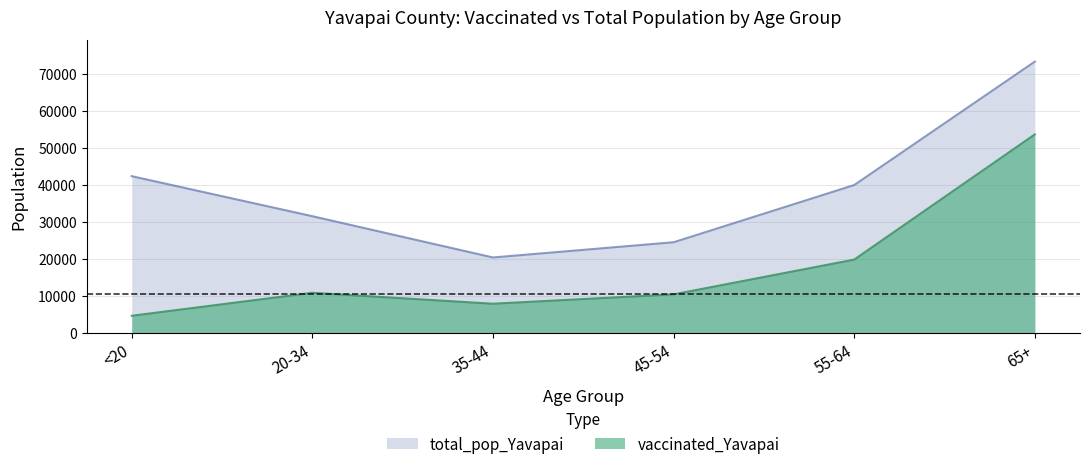

At which label does total_pop_Yavapai reach its peak?

65+